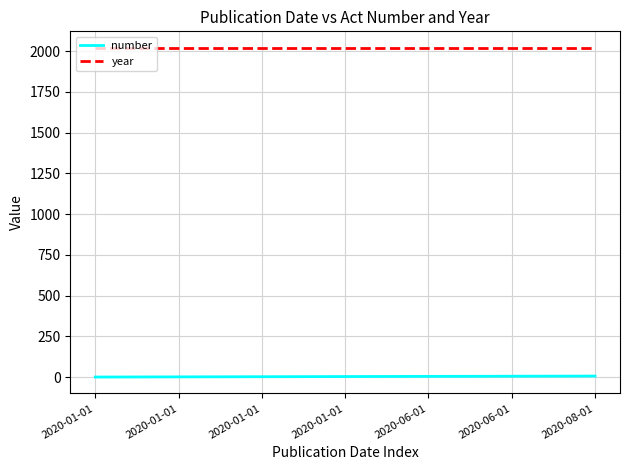

Is it true that year equals 967 at 2020-01-01?

False